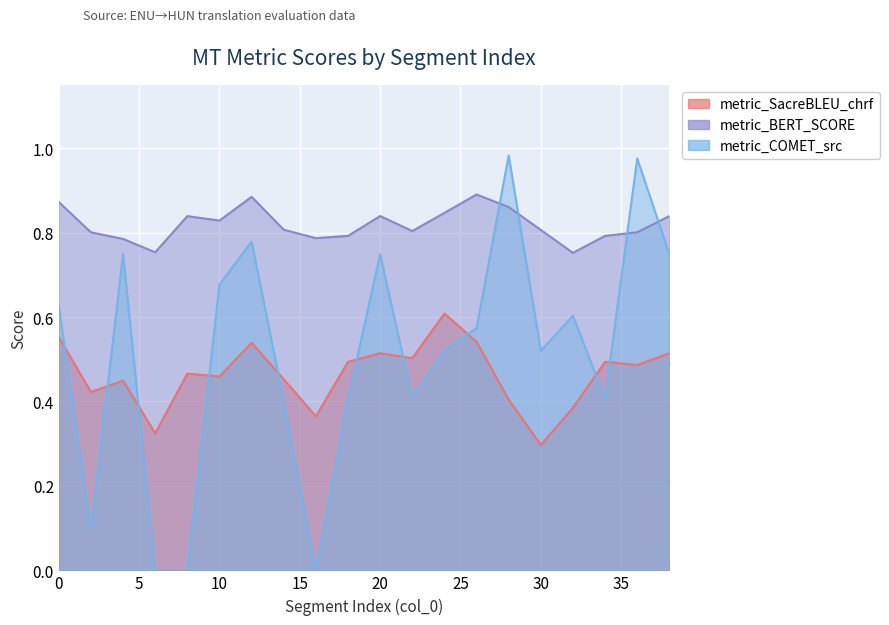

Which category has the highest value across all series?

28